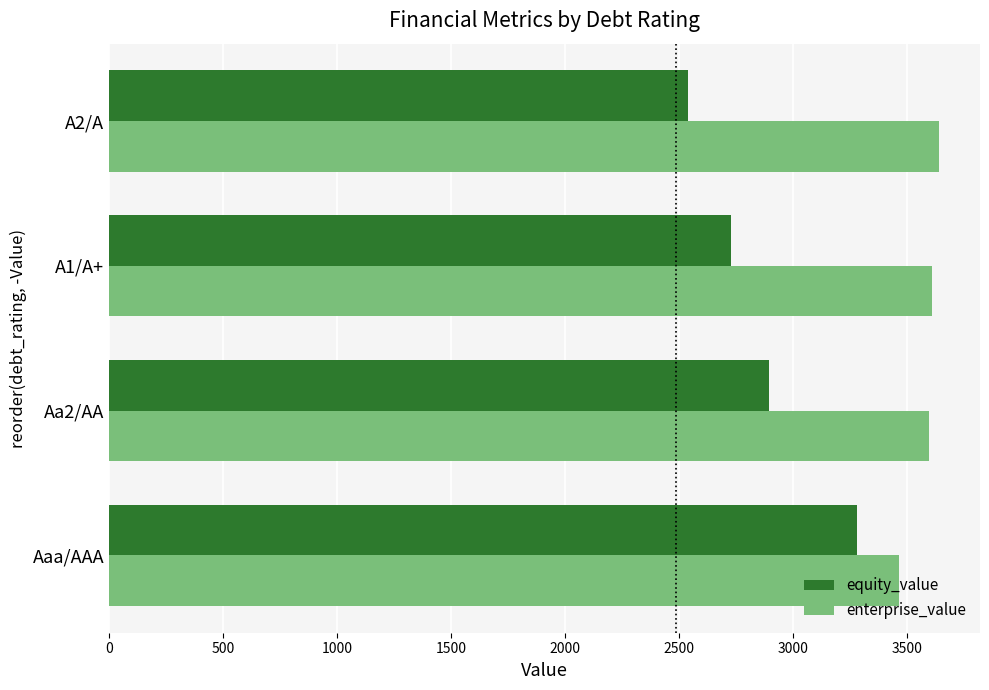

Rank the categories by equity_value value from highest to lowest.

Aaa/AAA, Aa2/AA, A1/A+, A2/A